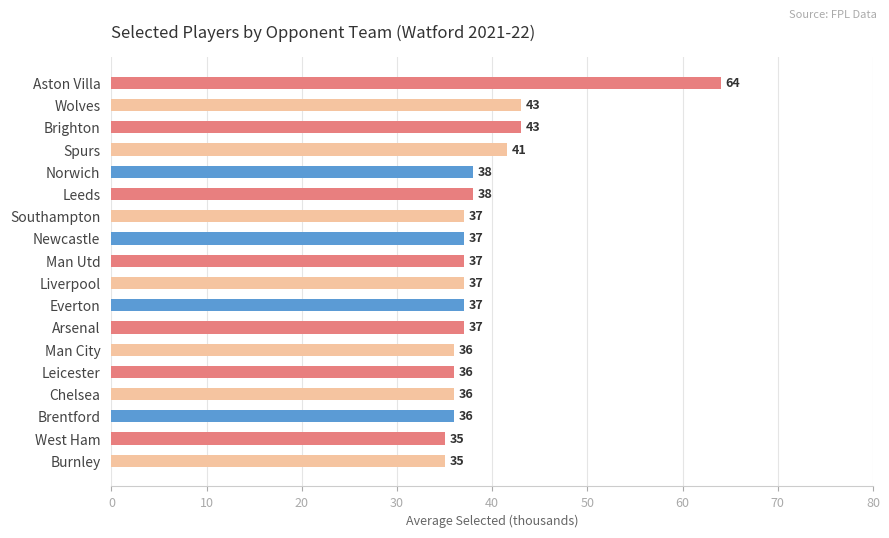

What is the difference between the maximum and second lowest values?

29.0